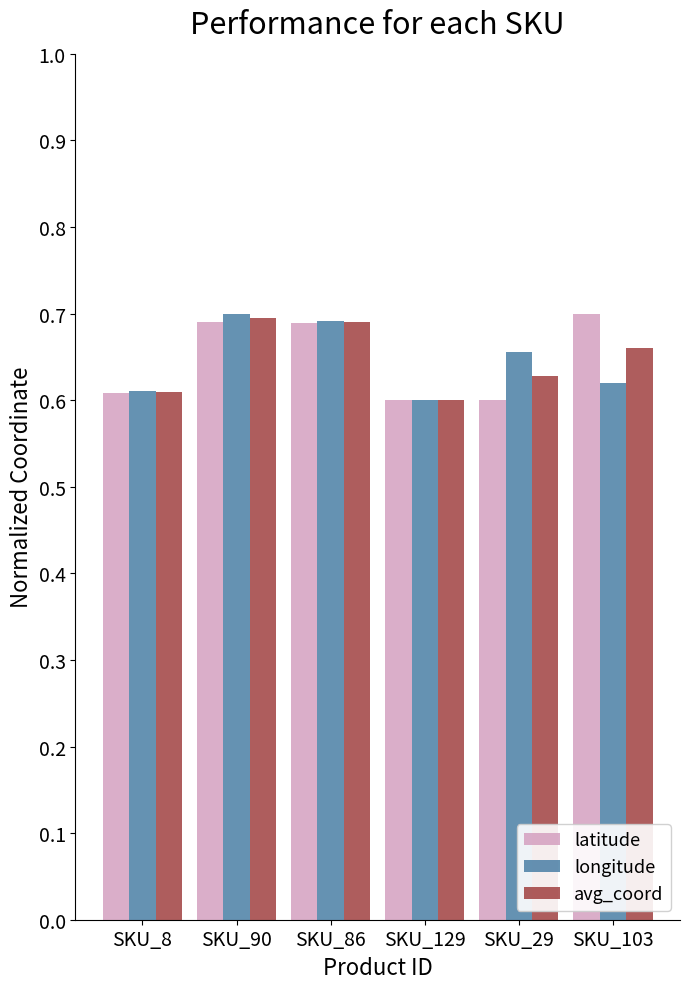

What is the difference between the maximum and minimum values in the avg_coord series?

0.1